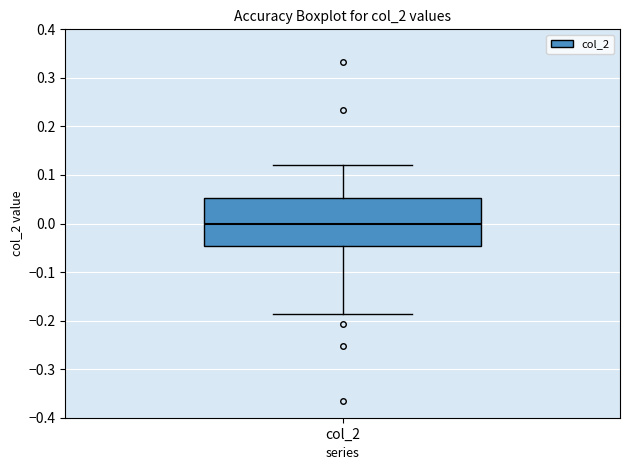

Where does the lower whisker of the box for col_2 end on the y-axis? The values are not printed on the chart, so give them approximately, as read against the axis.

-0.19